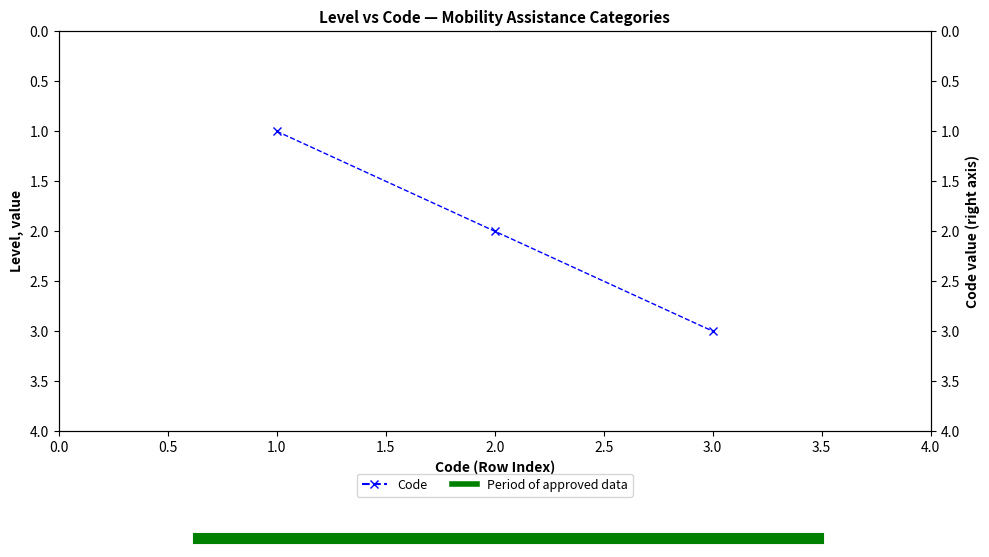

How many data points are above 2?

1